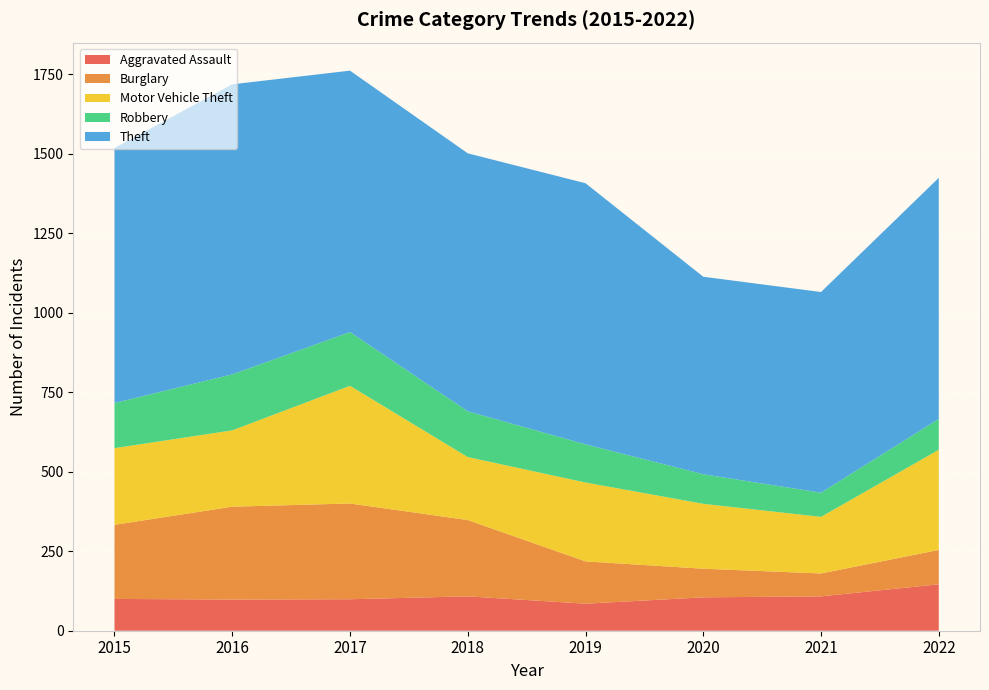

Reading left to right, list all the values displayed in this chart.

Aggravated Assault: 2015=100	2016=98	2017=99	2018=108	2019=85	2020=105	2021=108	2022=146
Burglary: 2015=233	2016=292	2017=301	2018=240	2019=133	2020=90	2021=72	2022=108
Motor Vehicle Theft: 2015=241	2016=240	2017=370	2018=198	2019=248	2020=204	2021=178	2022=315
Robbery: 2015=142	2016=176	2017=169	2018=144	2019=120	2020=93	2021=76	2022=97
Theft: 2015=802	2016=912	2017=822	2018=811	2019=821	2020=621	2021=631	2022=758